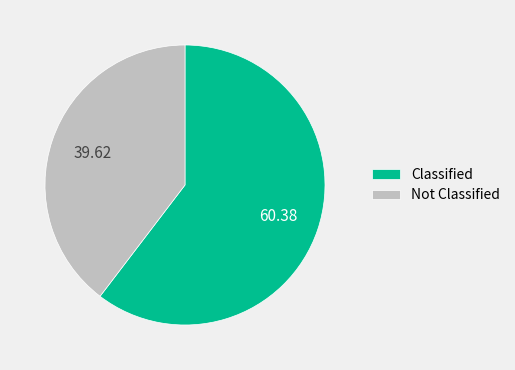

Rank the categories by value from highest to lowest.

Classified, Not Classified